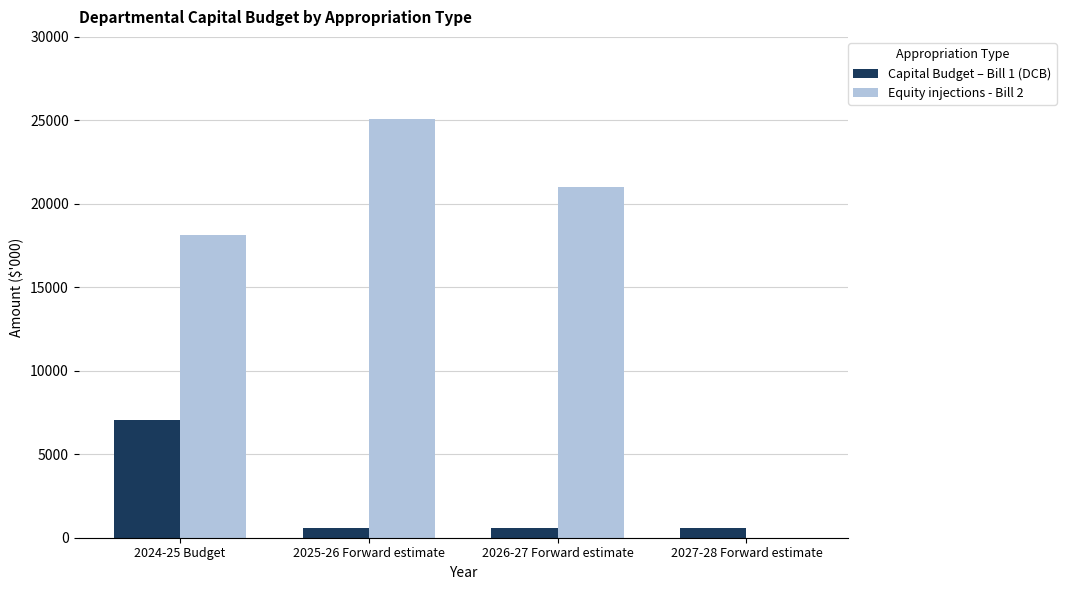

Is the value of Capital Budget – Bill 1 (DCB) at 2024-25 Budget greater than the value of Equity injections - Bill 2 at 2024-25 Budget?

No